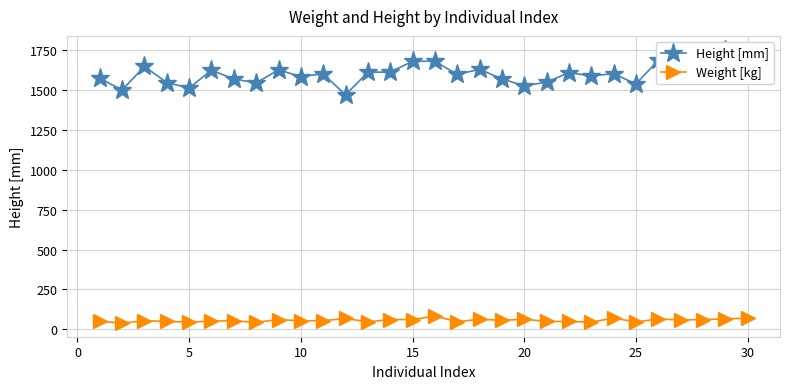

True or false: Weight [kg] has more than 0 interior local peaks.

True